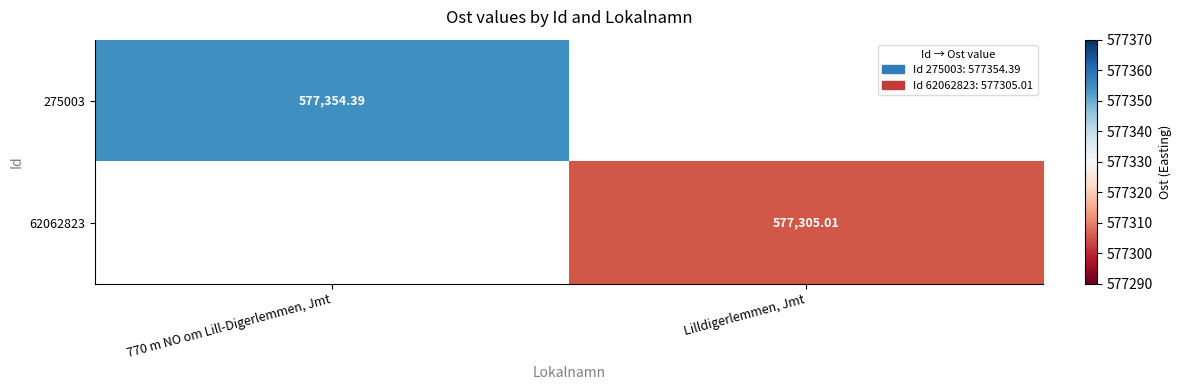

At which label does 62062823 first exceed 577305?

Lilldigerlemmen, Jmt